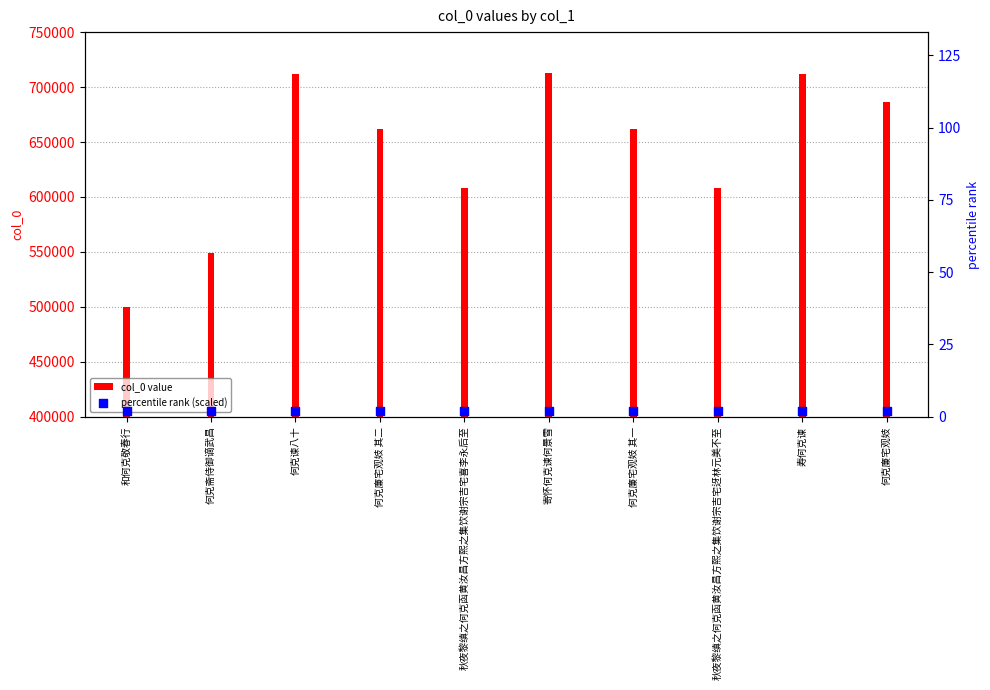

Is the value of col_0 value at 寄怀何克谏何景雪 greater than the value of percentile rank (scaled) at 寄怀何克谏何景雪?

Yes